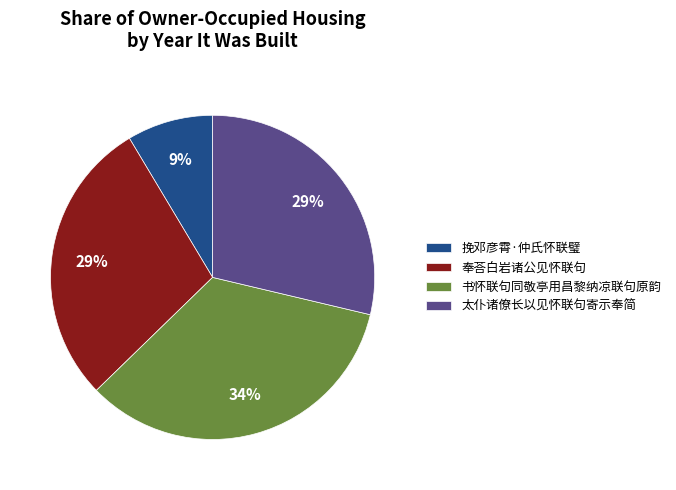

What percentage is the 太仆诸僚长以见怀联句寄示奉简 slice, to the nearest percent?

29%